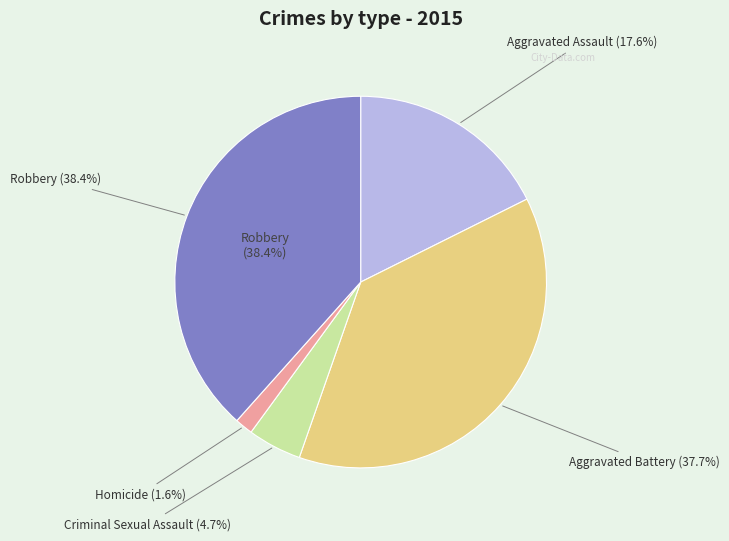

Count the number of slices in the pie.

5